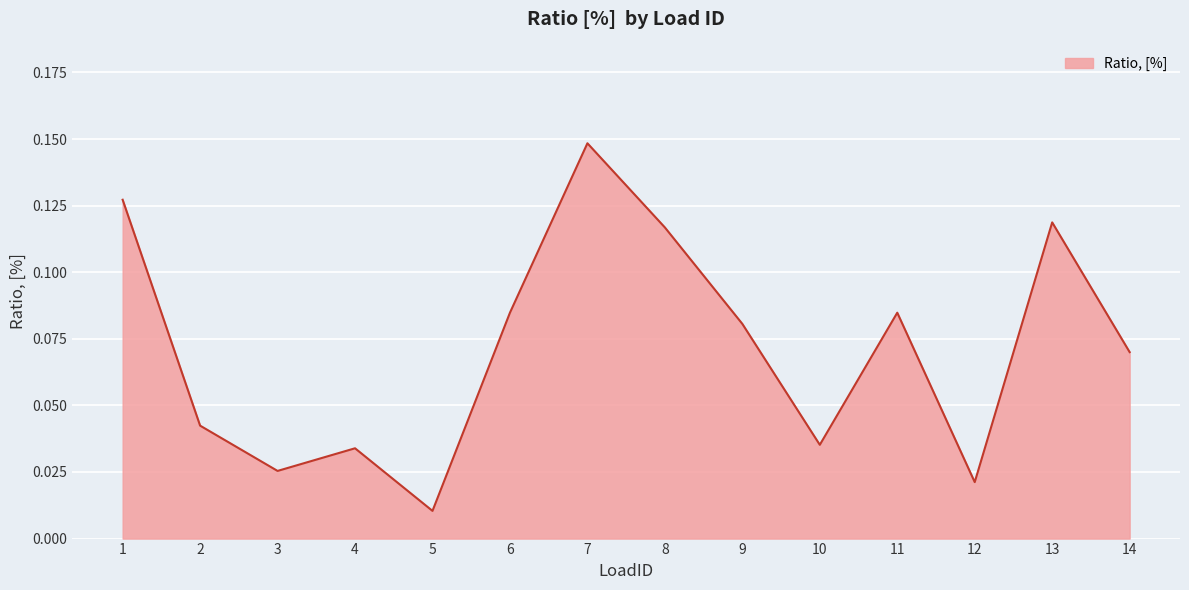

Which category has the highest value across all series?

7